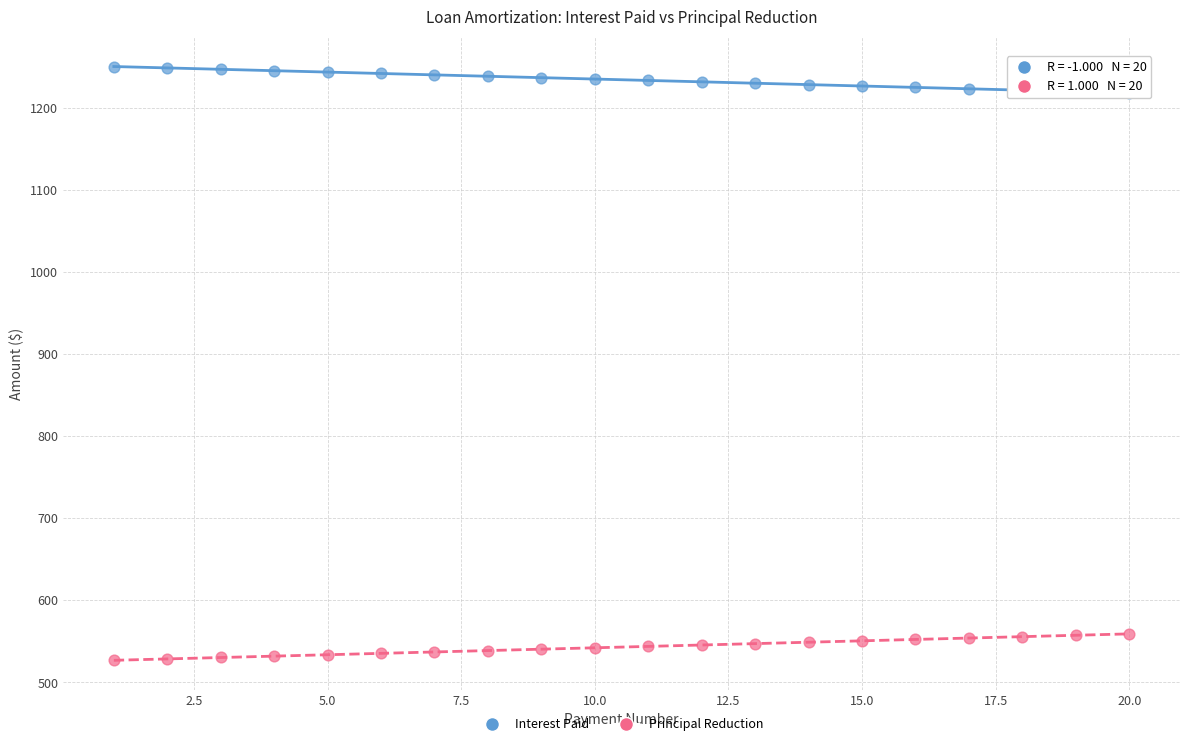

What are all the series names shown in the legend?

Interest Paid, Principal Reduction